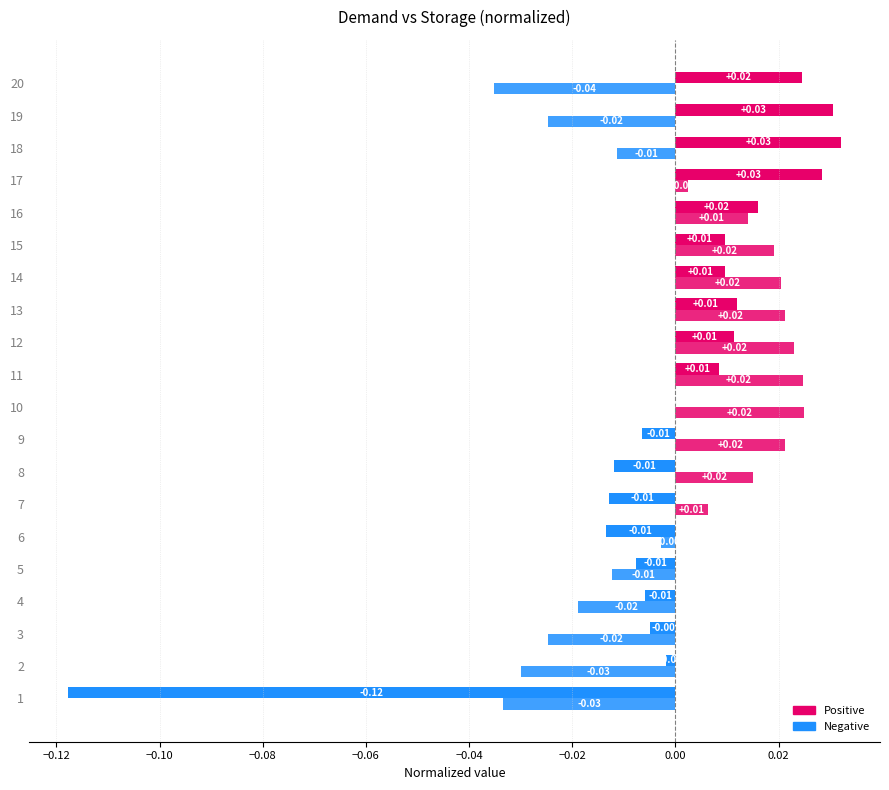

Which has a higher value, 14 or 19?

19